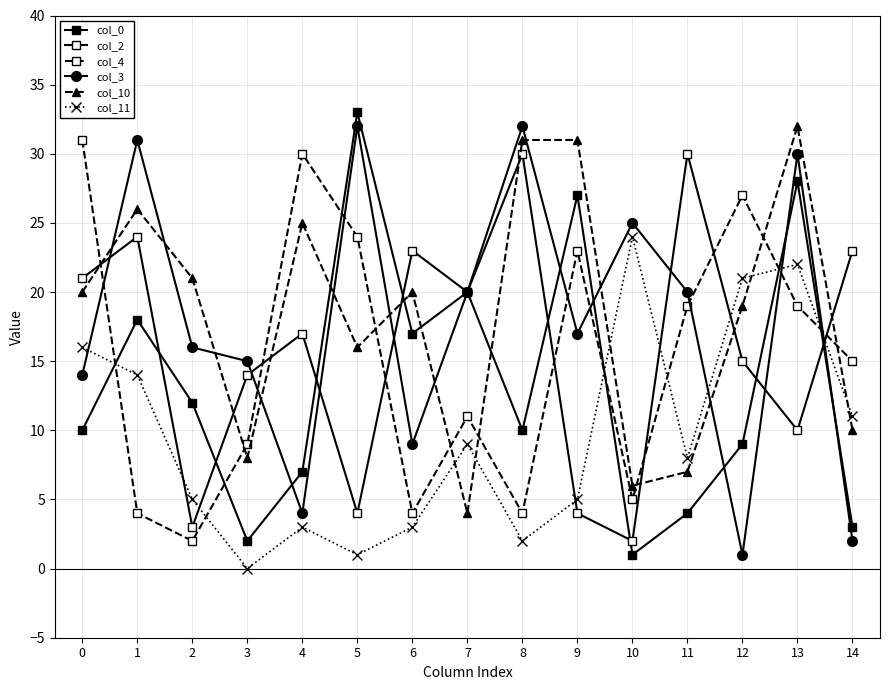

Count the number of categories in the chart.

15